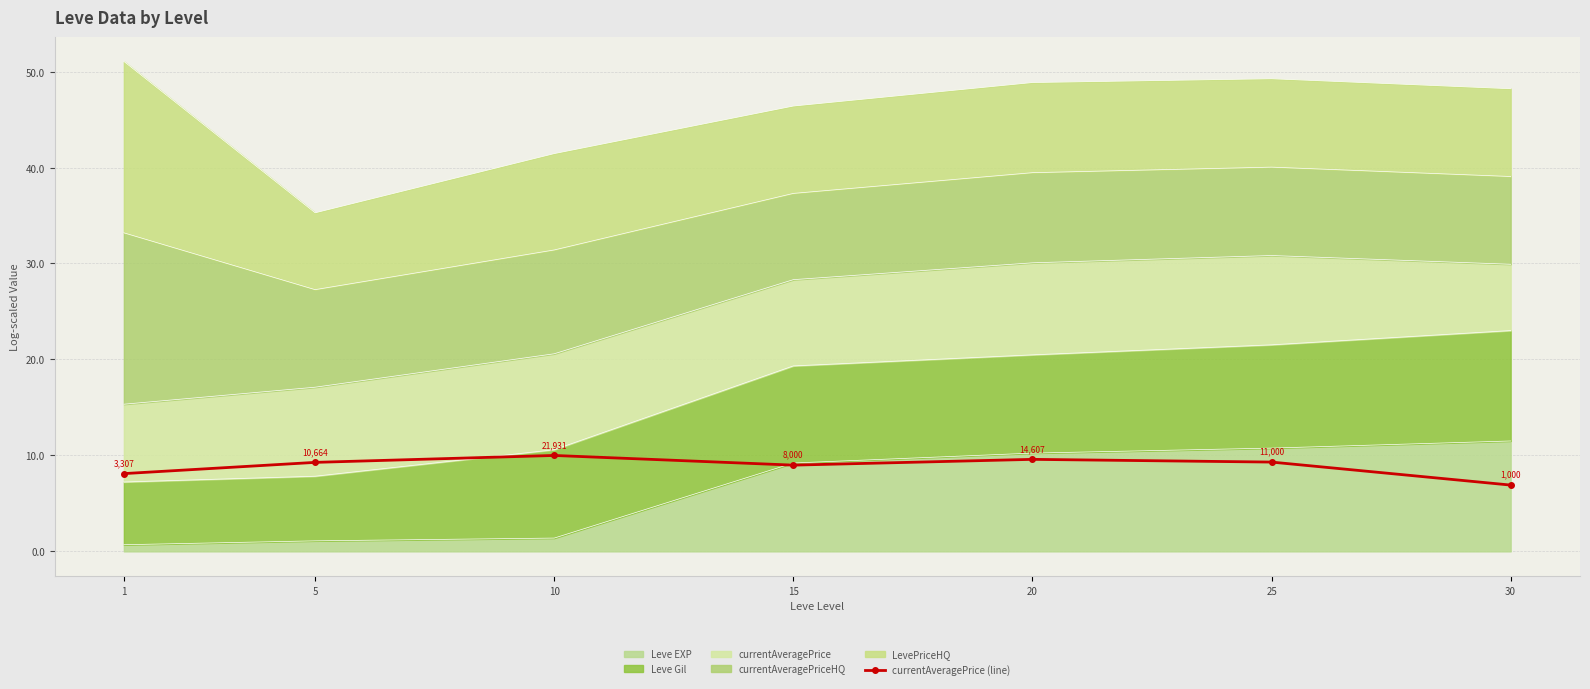

At which label does the data first exceed 9?

5